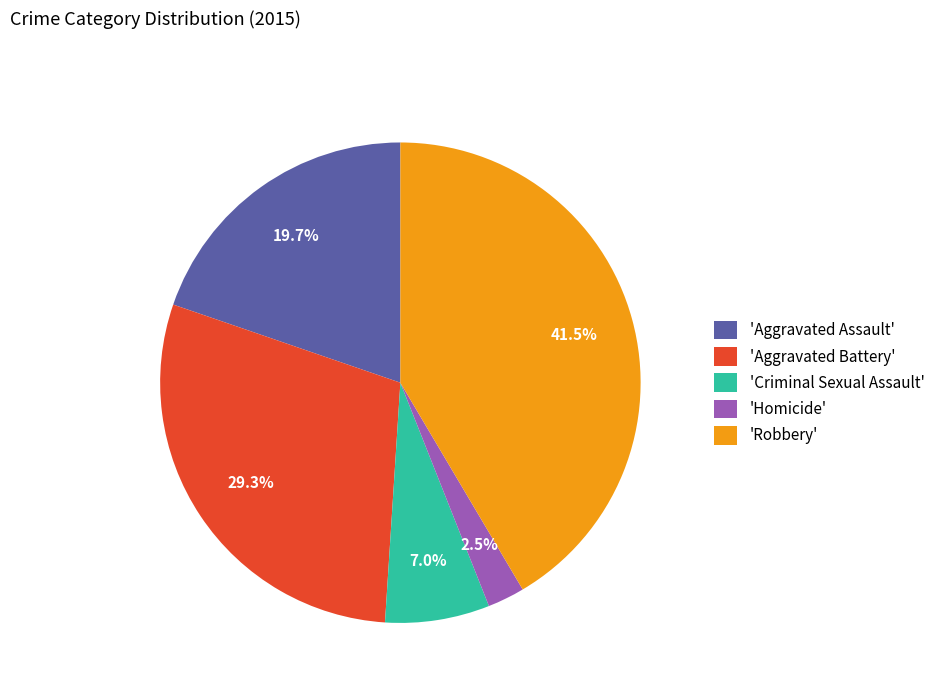

What is the ratio of the value at 'Homicide' to the value at 'Criminal Sexual Assault'?

0.4